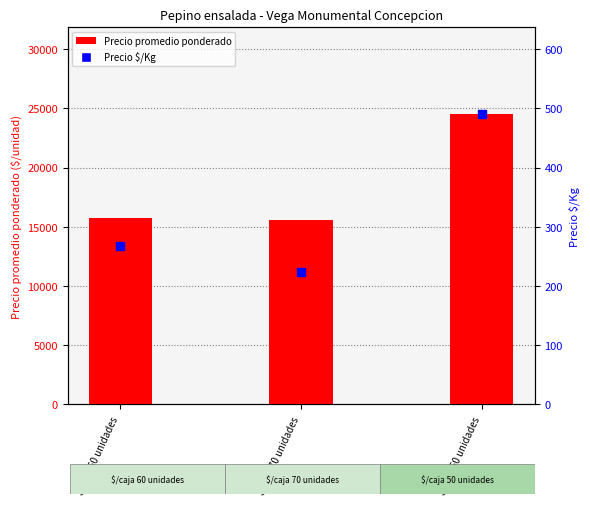

At which category is the sum across all series the highest?

$/caja 50 unidades